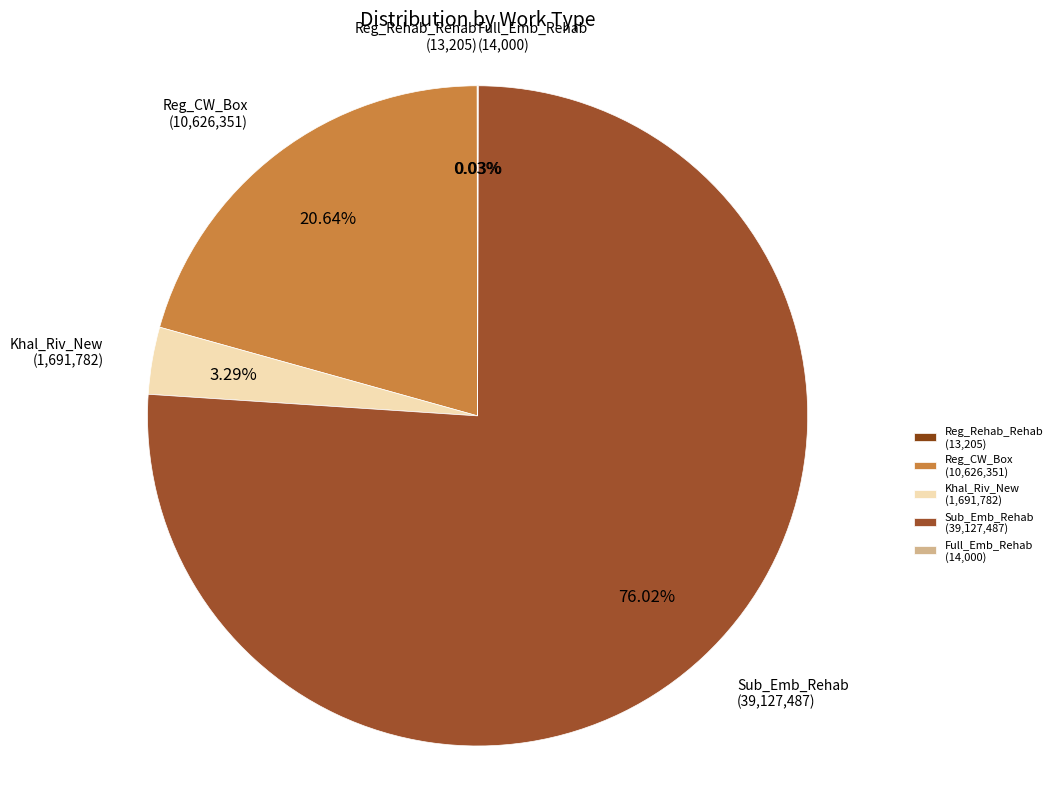

What is the majority slice?

Sub_Emb_Rehab